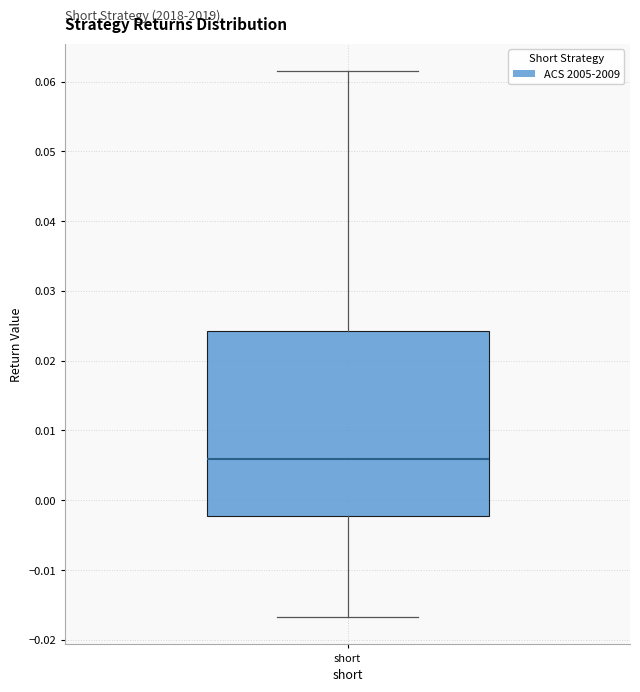

Where does the lower whisker of the box for short end on the y-axis? The values are not printed on the chart, so give them approximately, as read against the axis.

-0.017